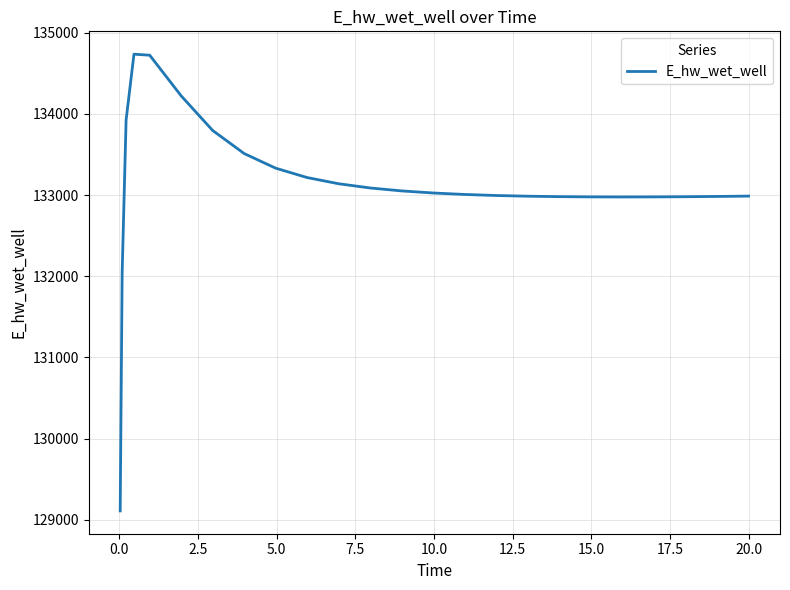

What is the maximum value shown in the chart?

134735.4